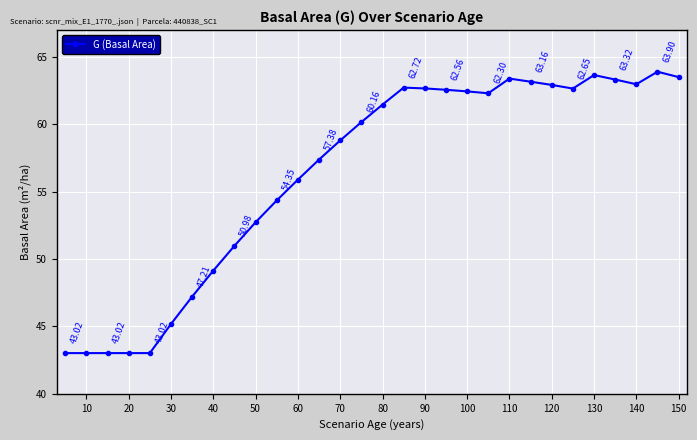

True or false: there are more than 2 points higher than both neighbors.

True